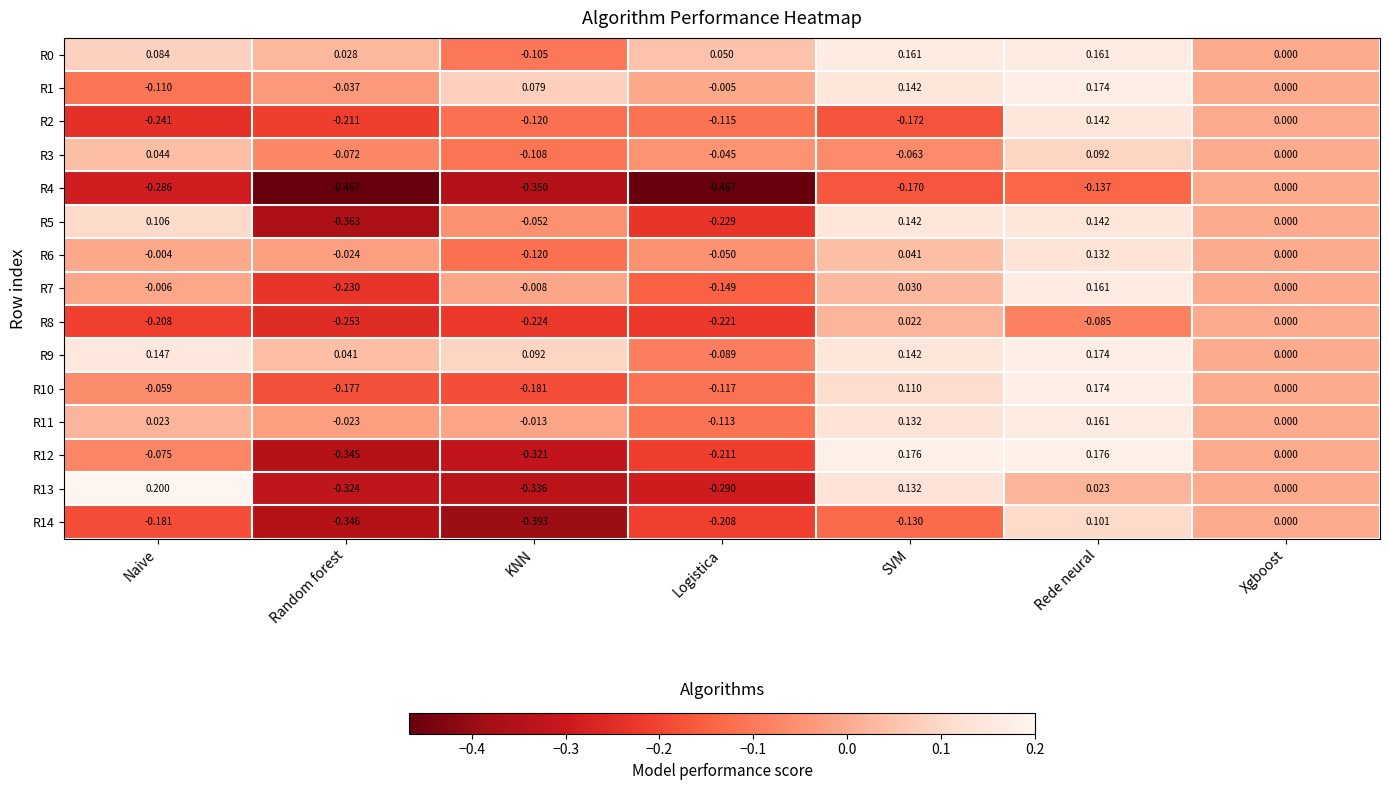

Is the value of R11 at Naive greater than the value of R5 at Random forest?

Yes